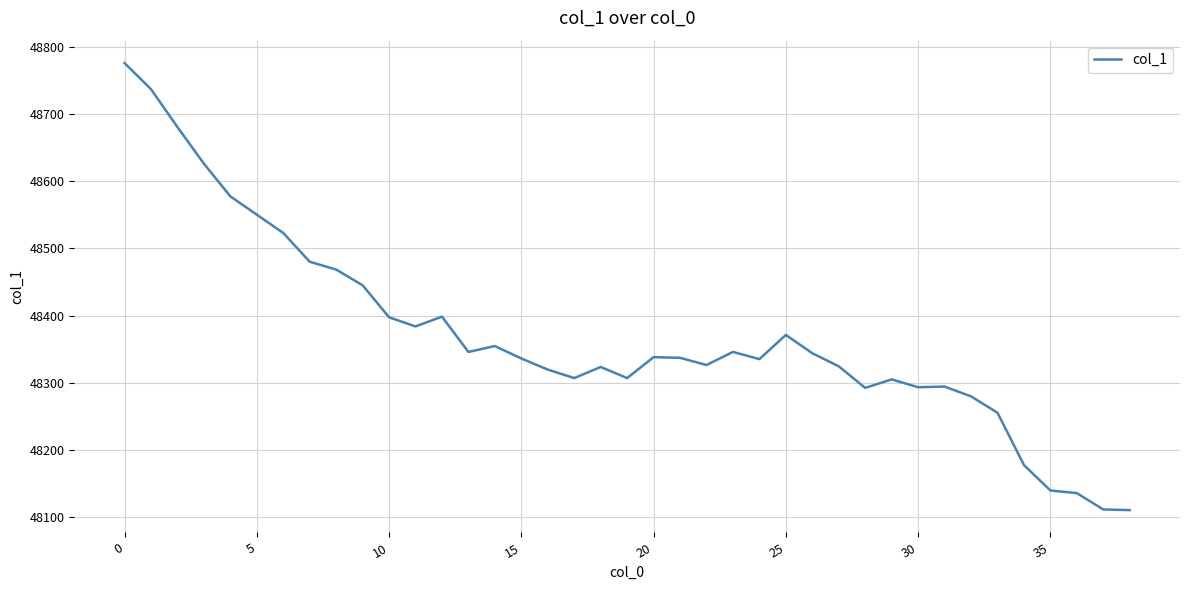

What is the difference between the maximum and minimum values?

666.3